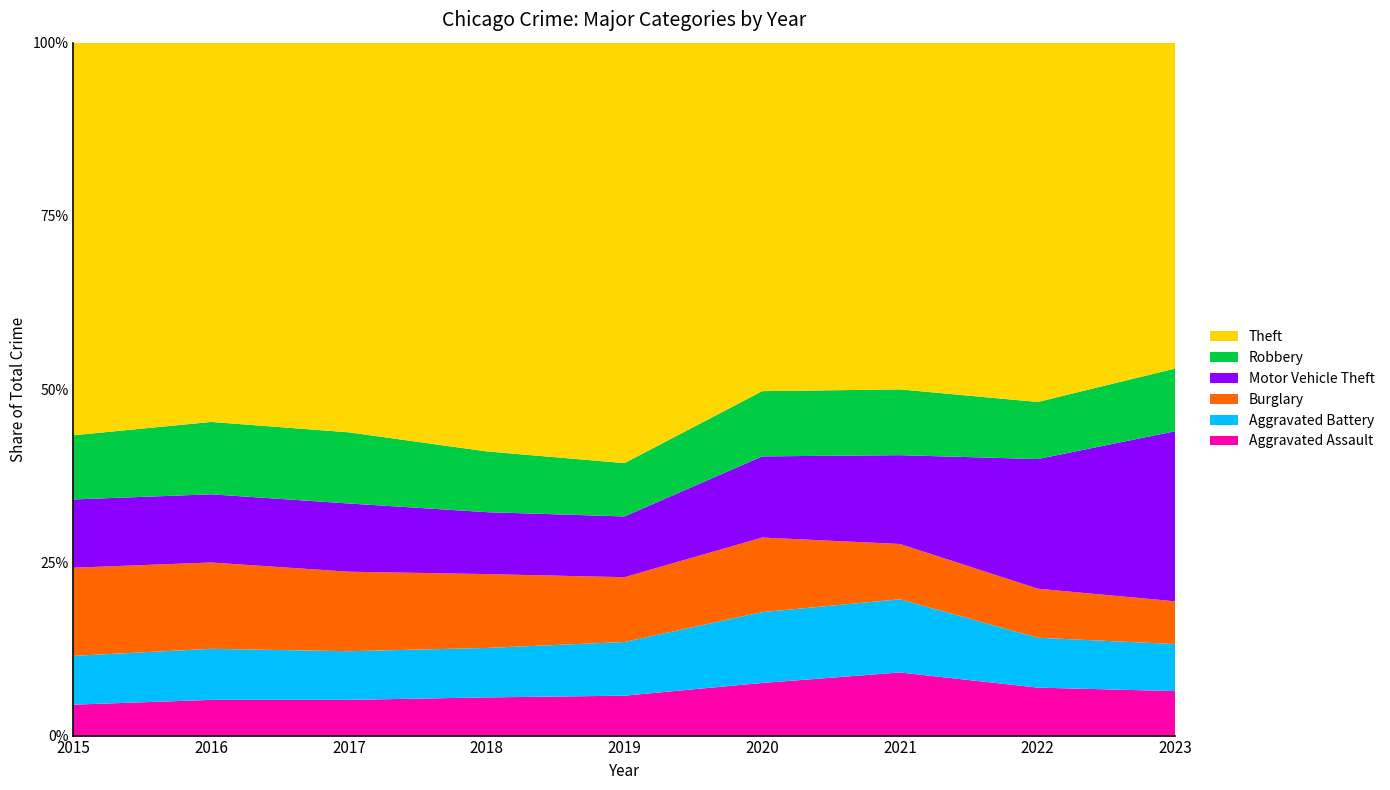

Reading left to right, transcribe all the data shown in this chart.

Aggravated Assault: 2015=4005	2016=5161	2017=5225	2018=5392	2019=5237	2020=5646	2021=6484	2022=6519	2023=6822
Aggravated Battery: 2015=6312	2016=7384	2017=7117	2018=6982	2019=7044	2020=7597	2021=7519	2022=6781	2023=7211
Burglary: 2015=11408	2016=12485	2017=11633	2018=10428	2019=8506	2020=7996	2021=5680	2022=6666	2023=6559
Motor Vehicle Theft: 2015=8831	2016=9863	2017=9979	2018=8746	2019=7973	2020=8706	2021=9124	2022=17618	2023=26102
Robbery: 2015=8306	2016=10465	2017=10408	2018=8576	2019=6998	2020=6995	2021=6756	2022=7759	2023=9621
Theft: 2015=50809	2016=54845	2017=57010	2018=57714	2019=55182	2020=37375	2021=35618	2022=48834	2023=49973